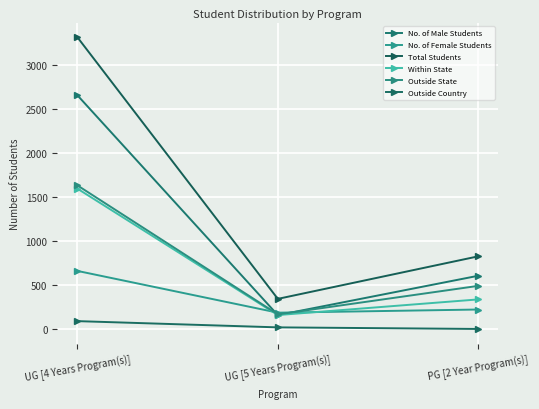

What is the sum of all Outside State values?

2289